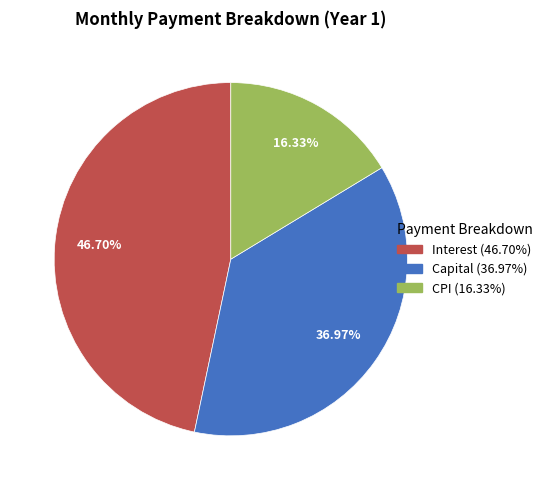

Is there a majority slice in this chart?

No